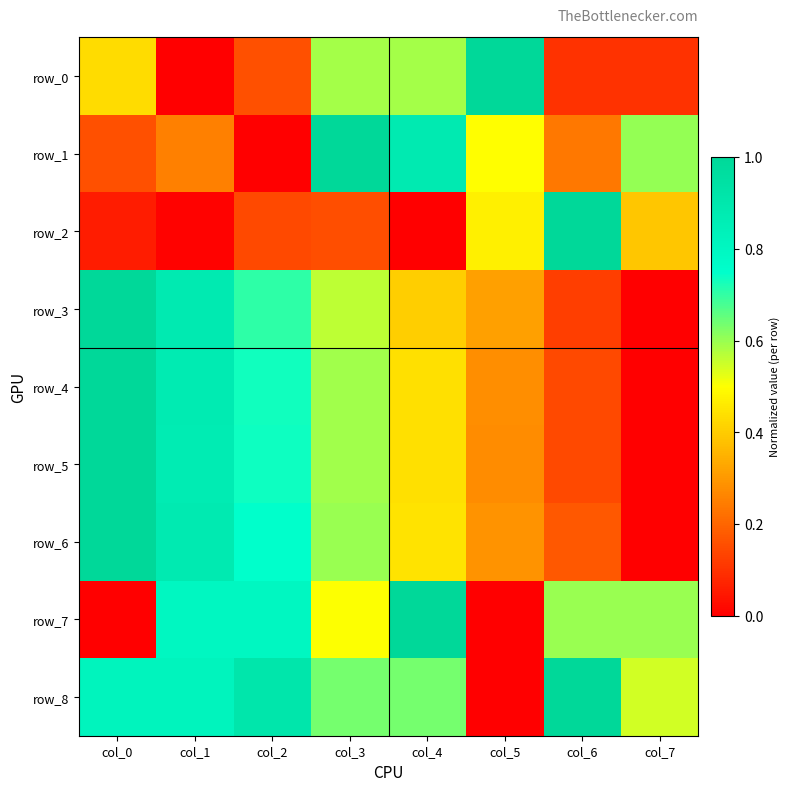

How many distinct data groups are displayed?

9